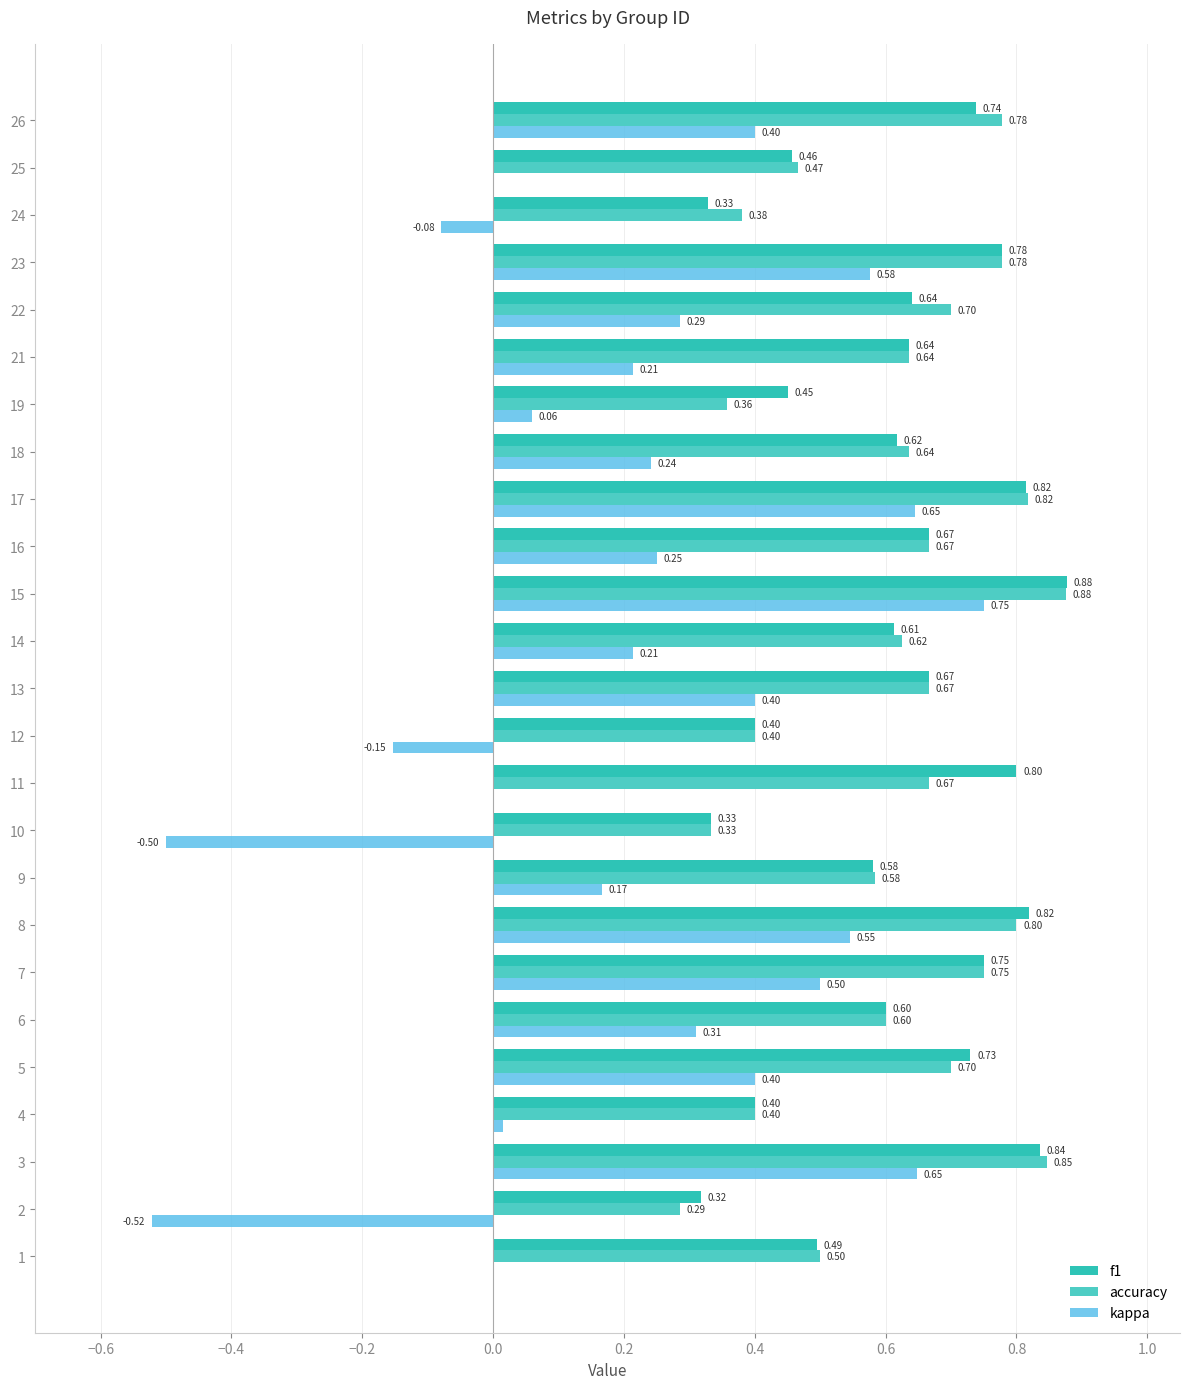

How many groups of bars are there?

25